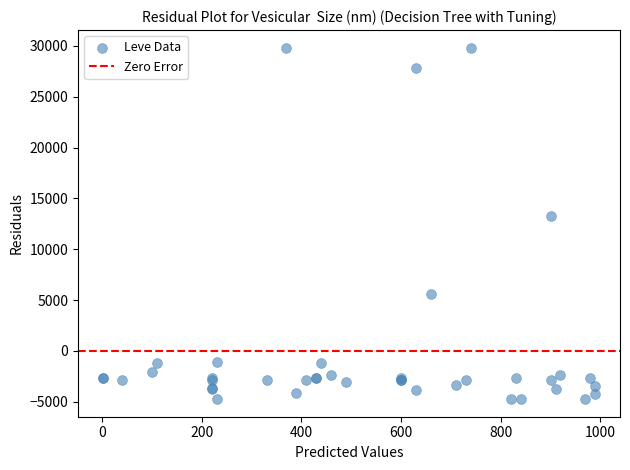

What Y value in the scatter plot is closest to 12542?

13319.9